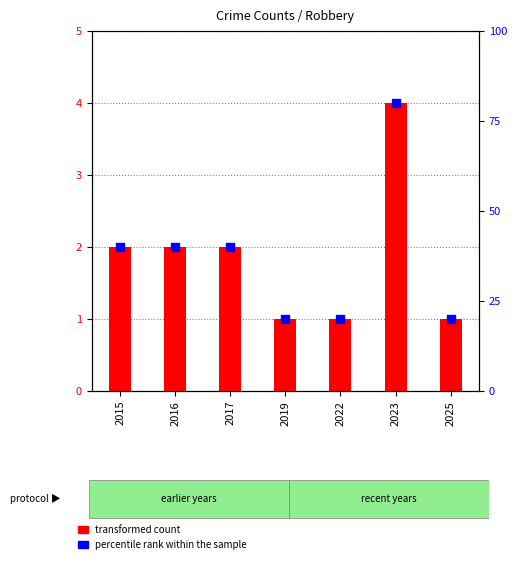

At how many categories does at least one series exceed 29?

4